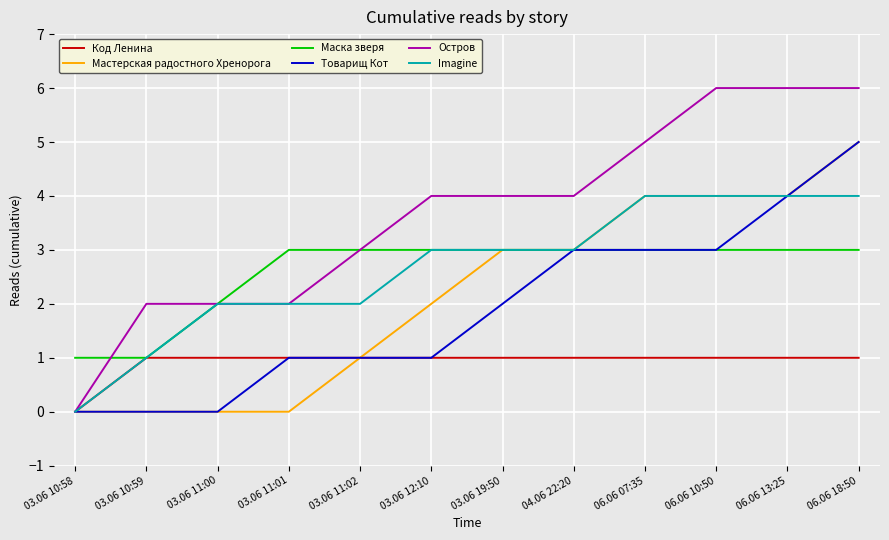

Which series has the largest total across all categories?

Остров